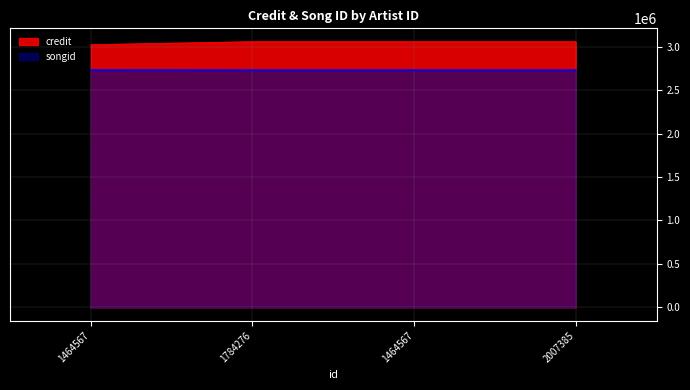

What is the value of the credit point at the 1st from the left?

3025146